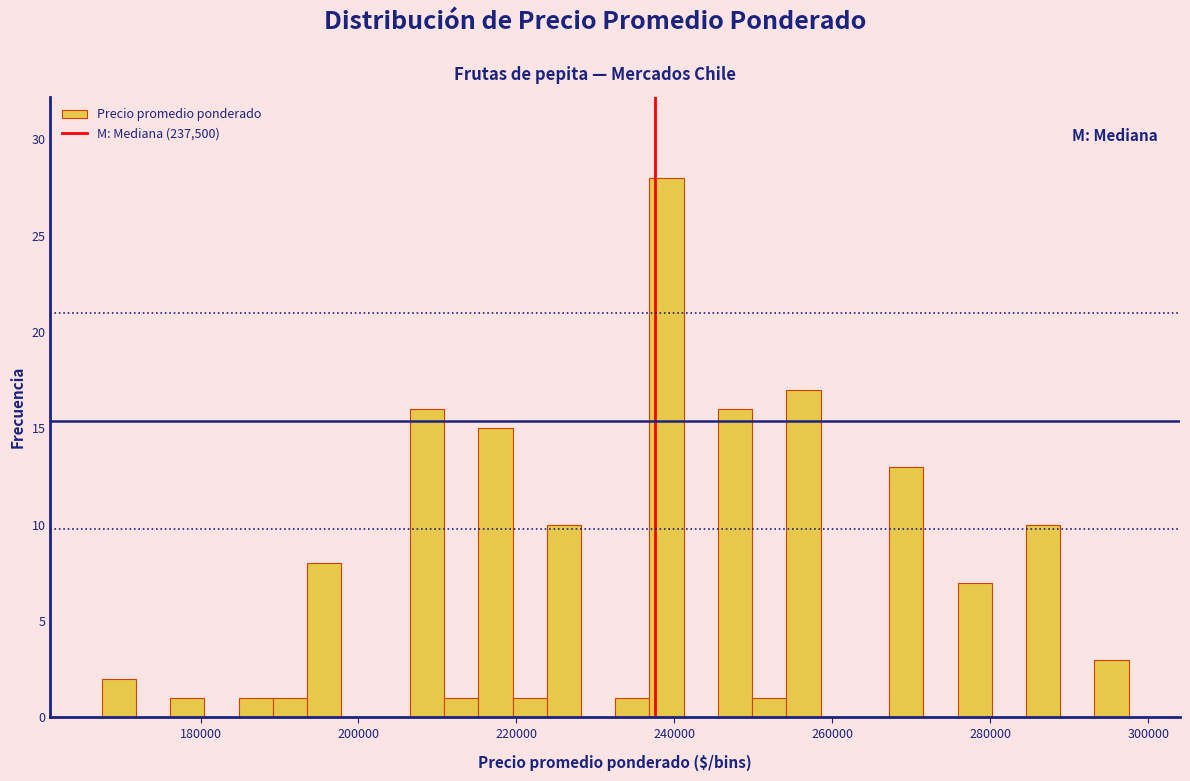

Read against the x-axis, roughly where is the centre of the tallest bar?

240000